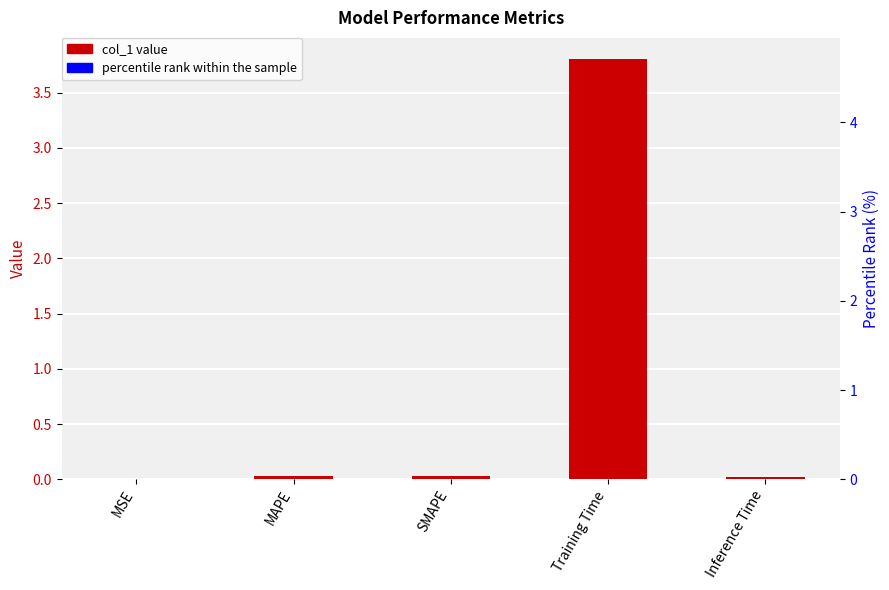

Which series has the largest total across all categories?

percentile rank within the sample